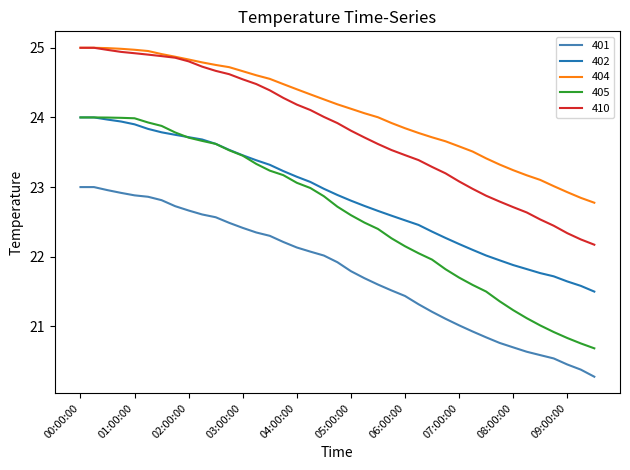

Which series has the largest total across all categories?

404